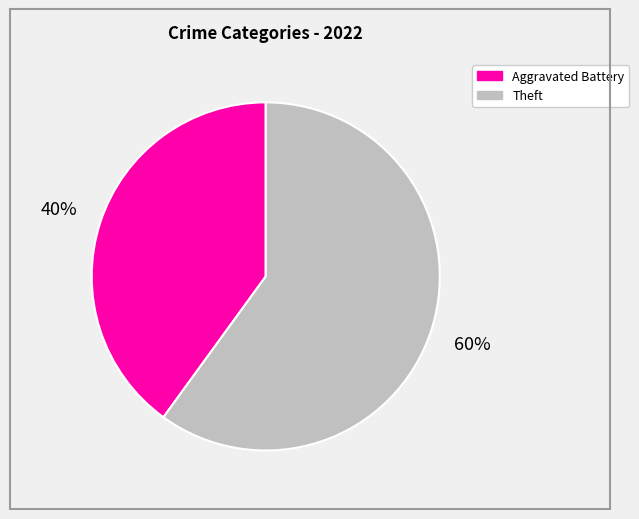

To the nearest percent, what percentage of the pie is Aggravated Battery?

40%